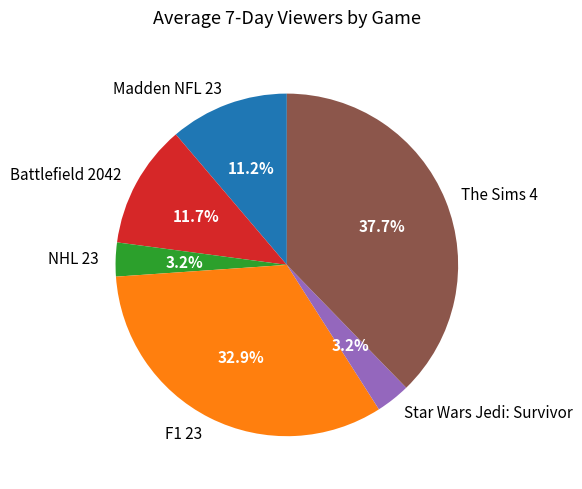

True or false: Battlefield 2042 accounts for 12% of the total.

True